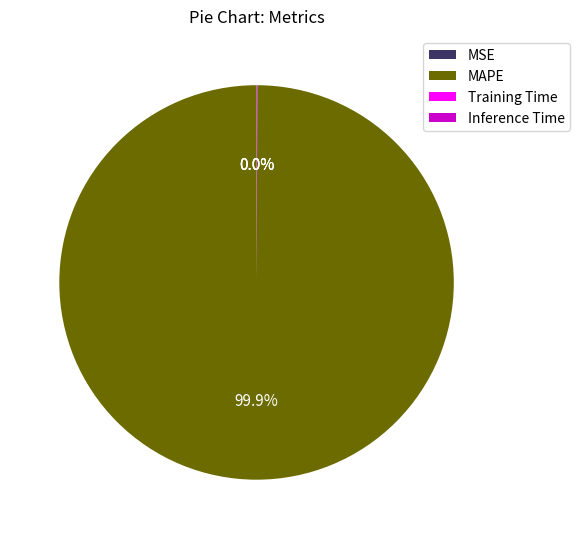

What is the majority slice?

MAPE